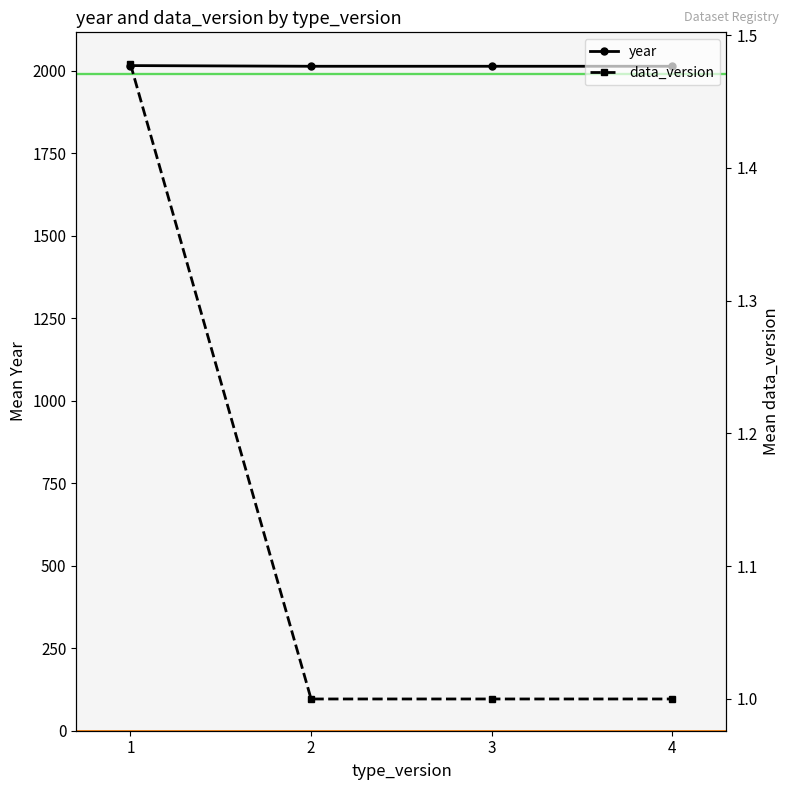

What is the total value across all series at 4?

2015.0